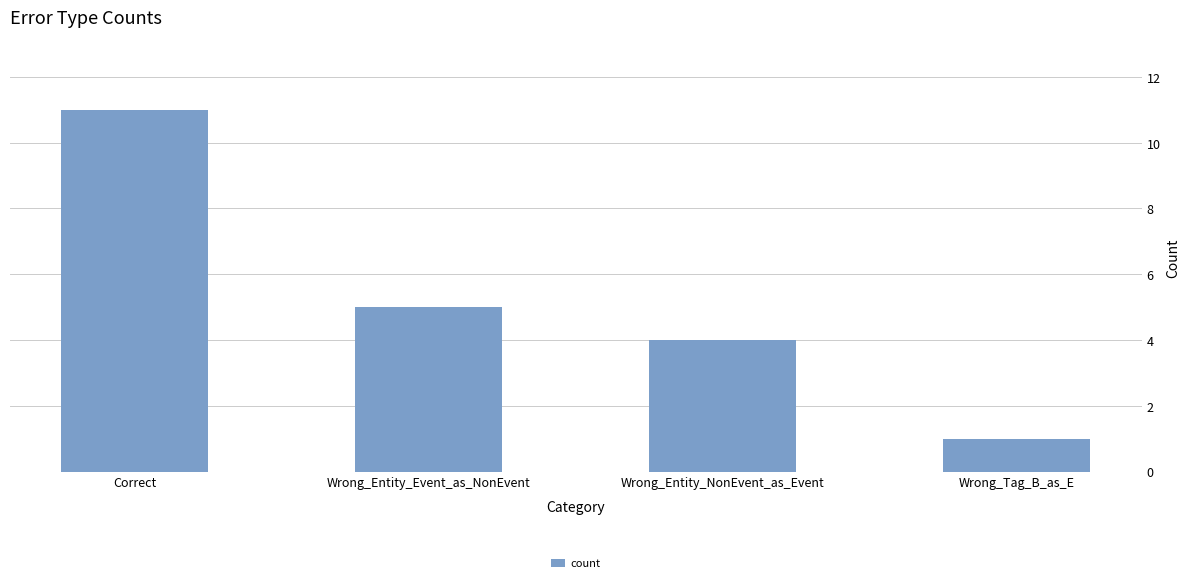

At which label is the value closest to 6?

Wrong_Entity_Event_as_NonEvent